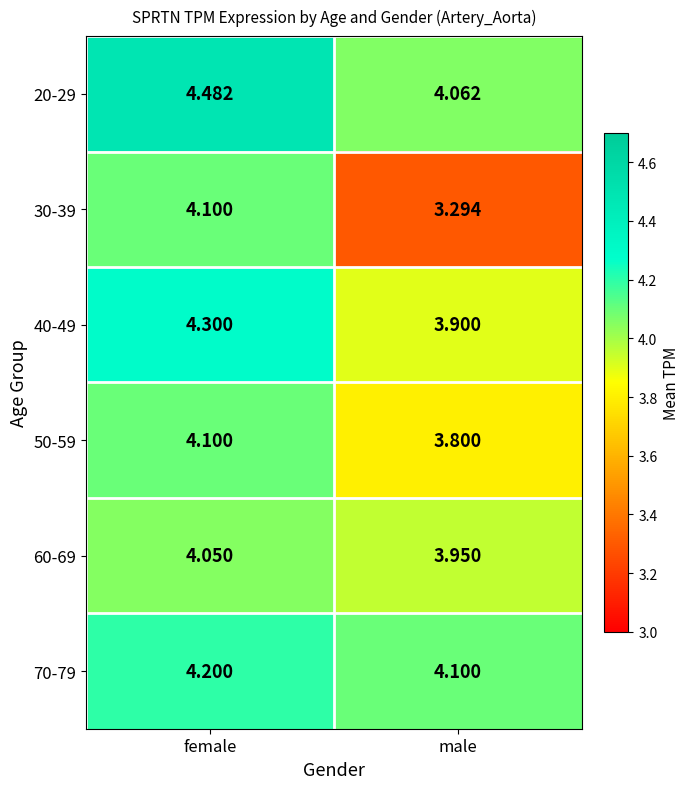

At which label is 30-39 closest to 3?

male